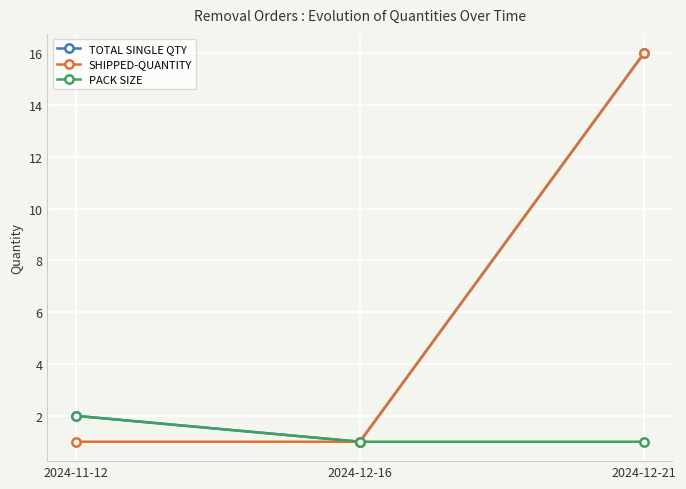

Which label corresponds to the largest value in the chart?

2024-12-21